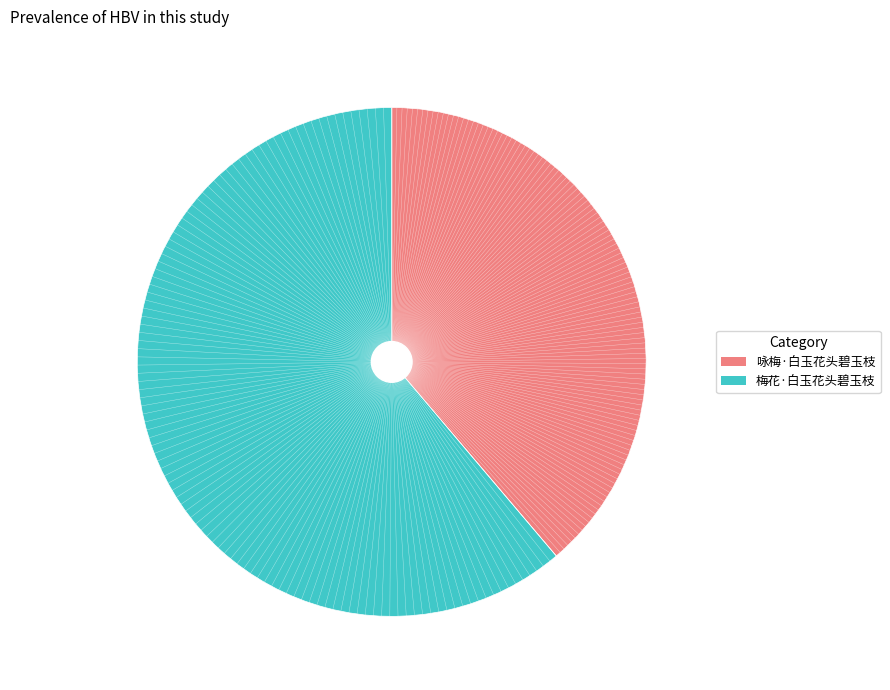

How many slices are in this pie chart?

2